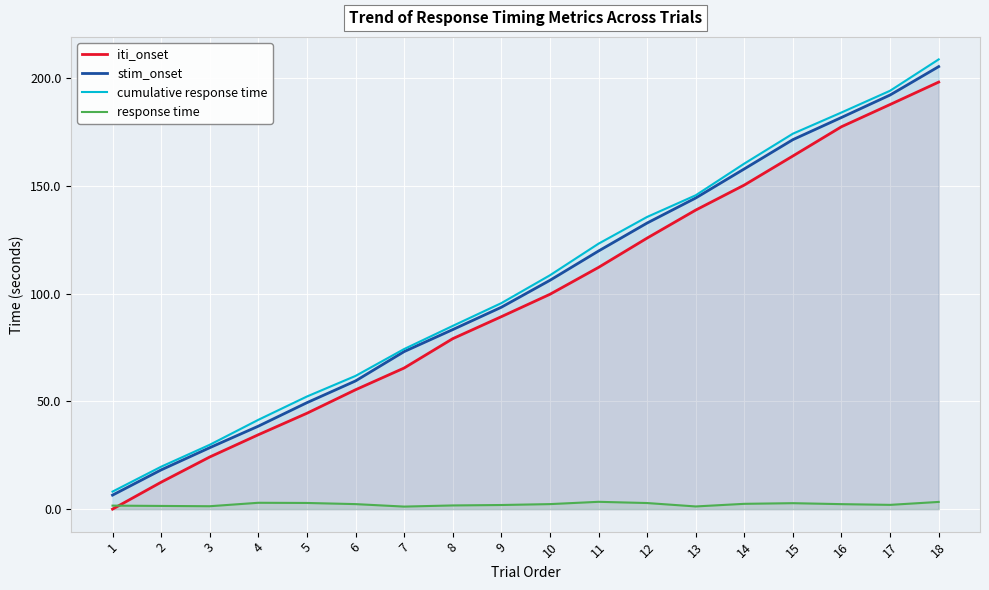

Rank the series by their maximum value, from lowest to highest.

response time, iti_onset, stim_onset, cumulative response time